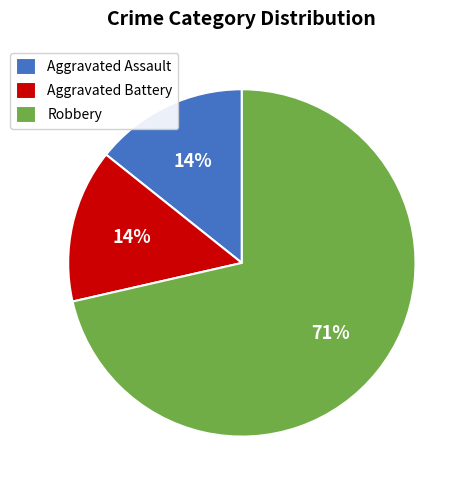

What is the ratio of the value at Aggravated Assault to the value at Aggravated Battery?

1.0